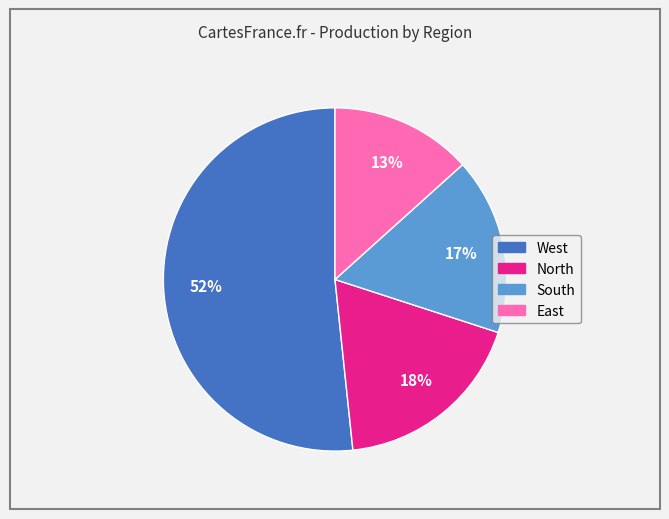

Rank the categories by value from highest to lowest.

West, North, South, East